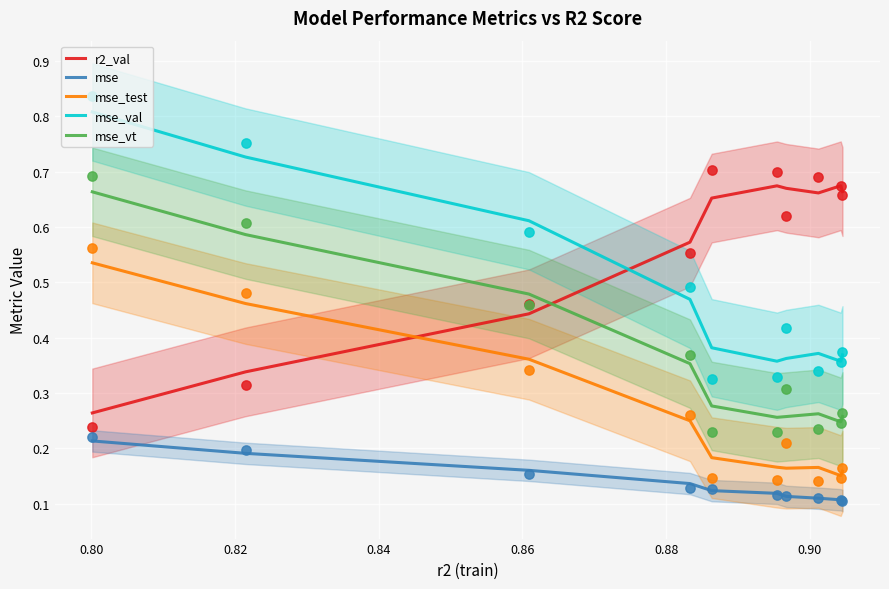

Which series has the largest total across all categories?

r2_val